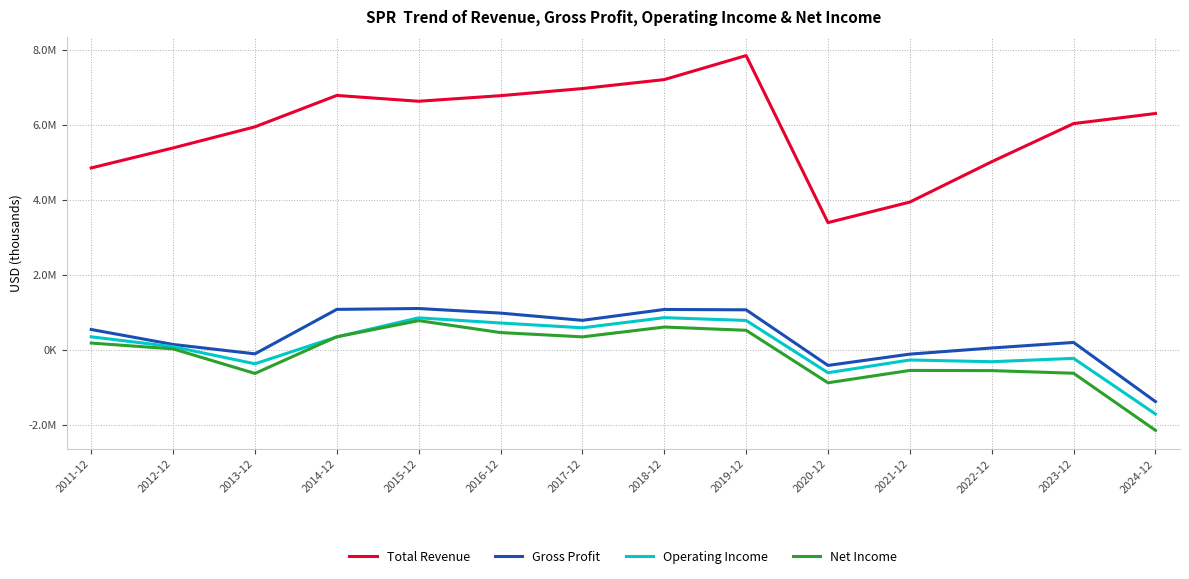

Is this an area chart (filled region under the line)?

No